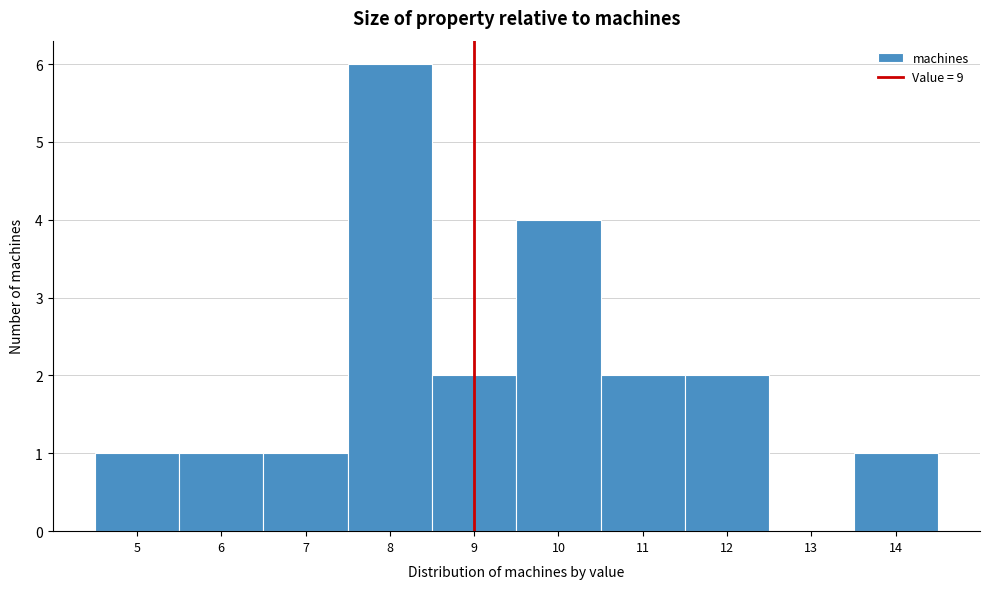

Reading left to right, transcribe this chart: for each bar, give the range it covers on the x-axis and its height. The values are not printed on the chart, so give them approximately, as read against the axis.

4.5 to 5.5: 1
5.5 to 6.5: 1
6.5 to 7.5: 1
7.5 to 8.5: 6
8.5 to 9.5: 2
9.5 to 10.5: 4
10.5 to 11.5: 2
11.5 to 12.5: 2
12.5 to 13.5: 0
13.5 to 14.5: 1